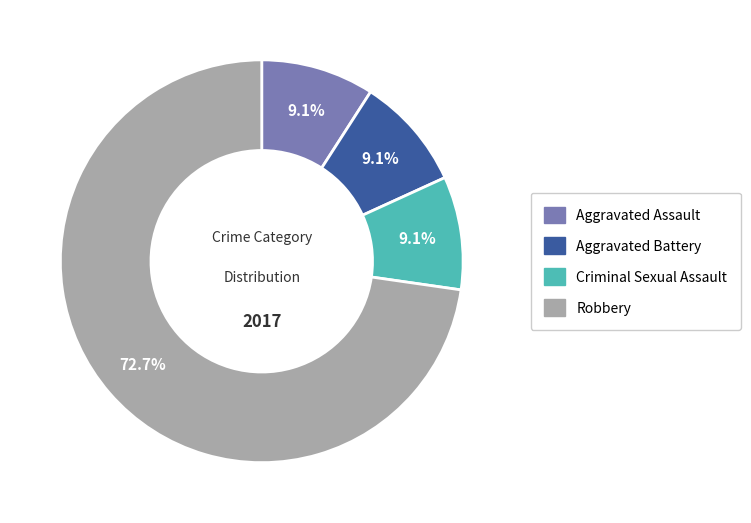

Which has a higher value, Aggravated Assault or Robbery?

Robbery